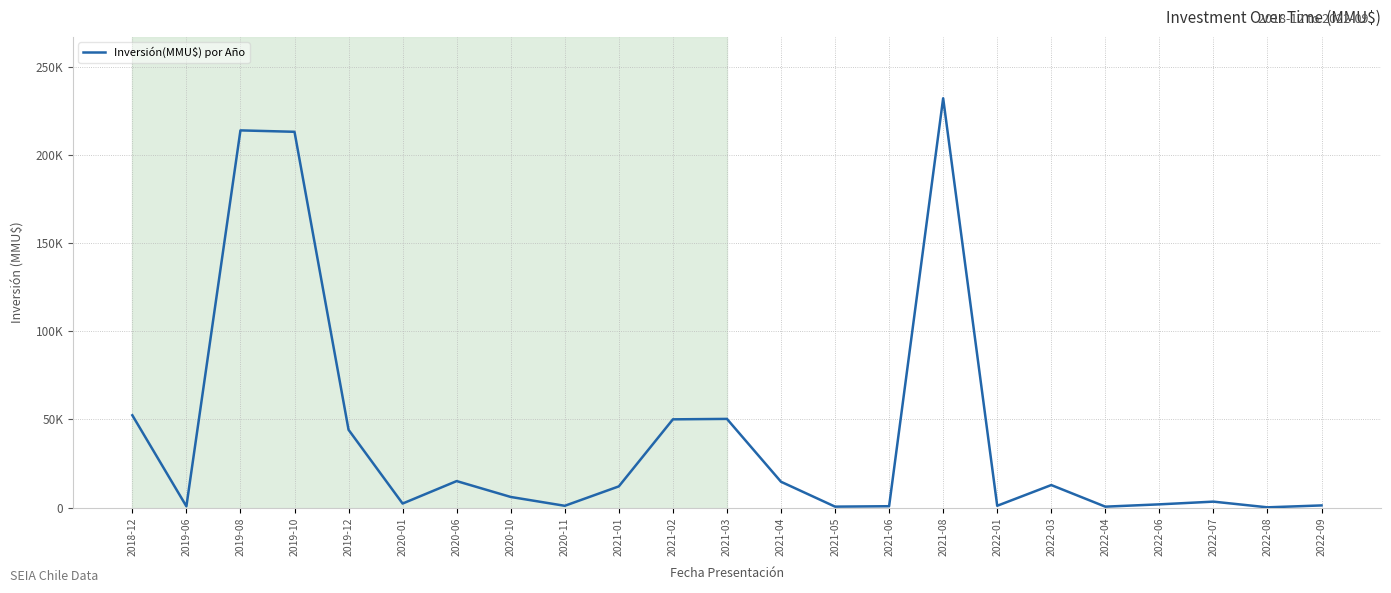

Which category has the lowest value across all series?

2022-08